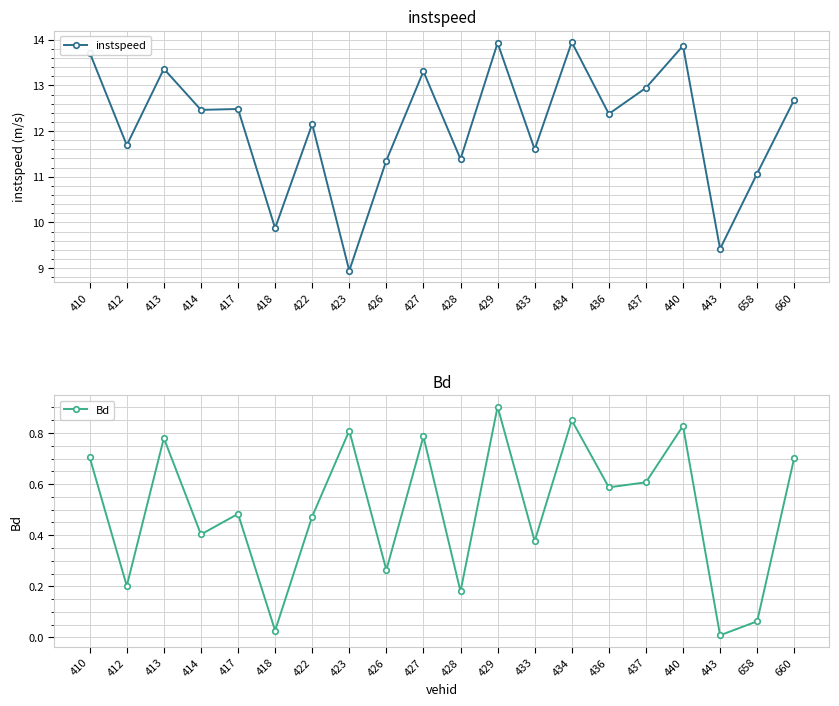

At 429, list the series in order from largest to smallest.

instspeed, Bd